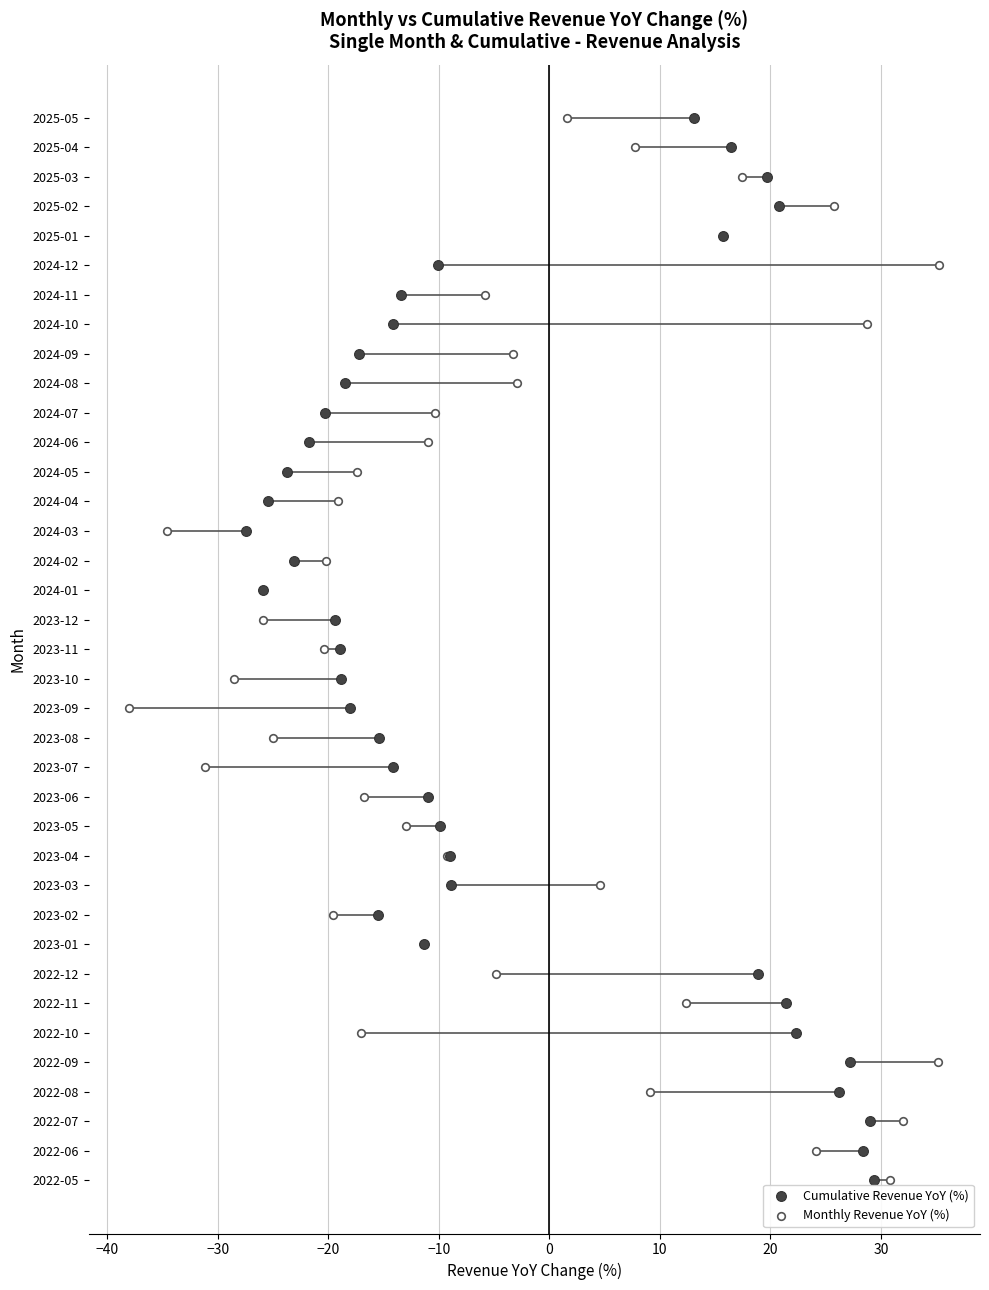

What are all the series names shown in the legend?

Cumulative Revenue YoY (%), Monthly Revenue YoY (%)